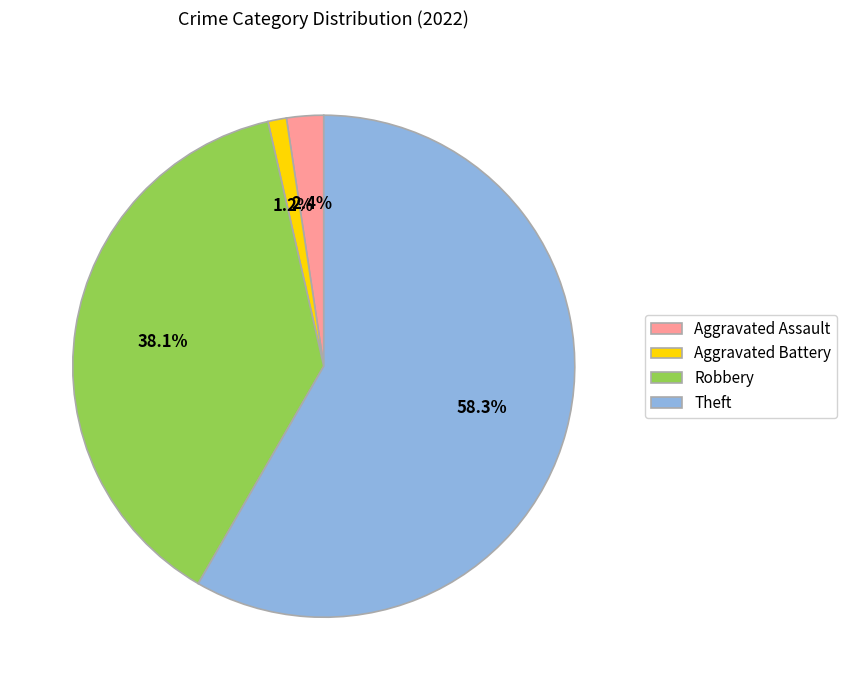

How much of the chart is everything except Aggravated Assault?

97.6%